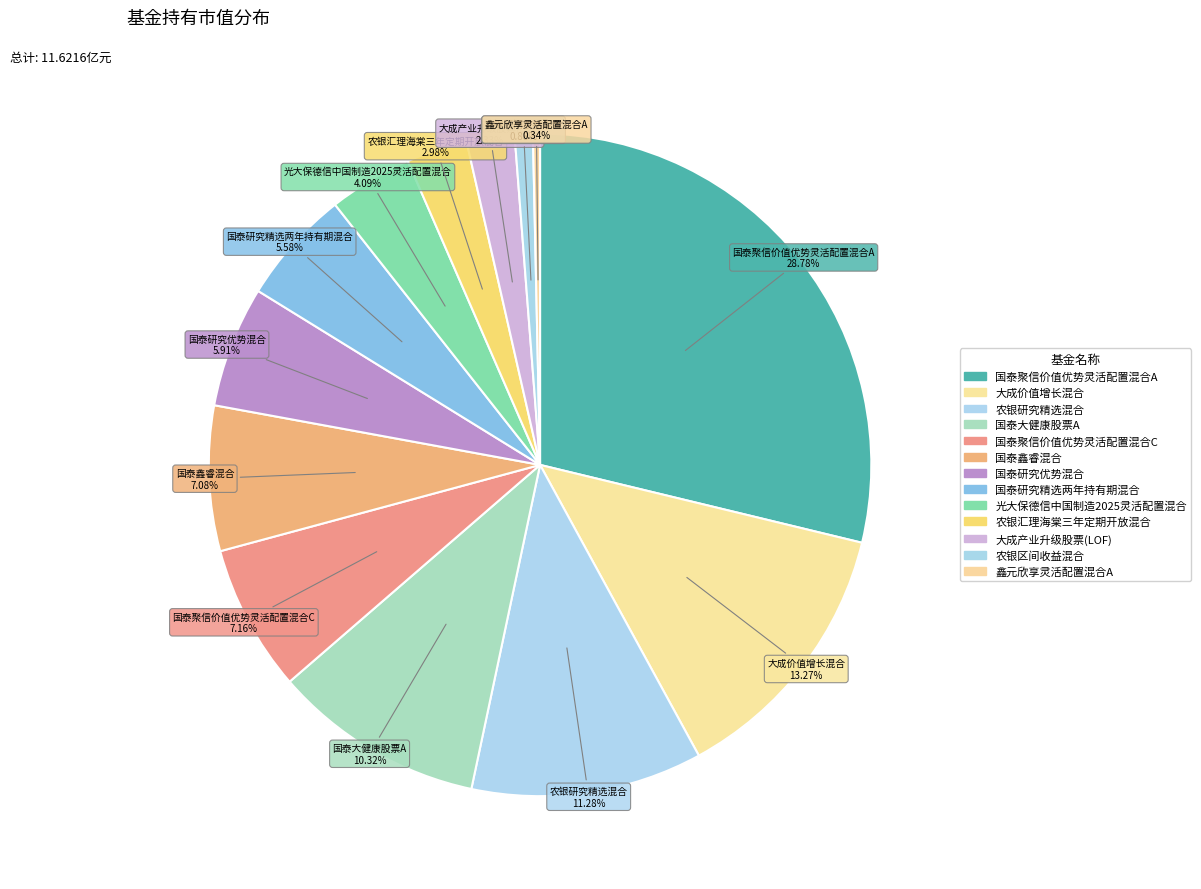

Count the number of slices in the pie.

13